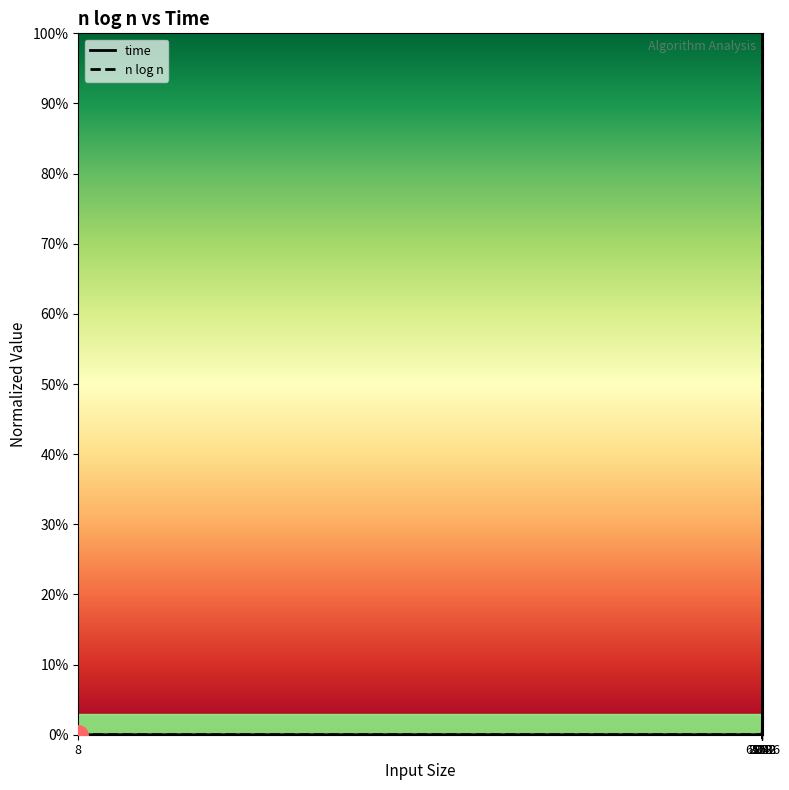

True or false: time and n log n intersect in this chart.

True